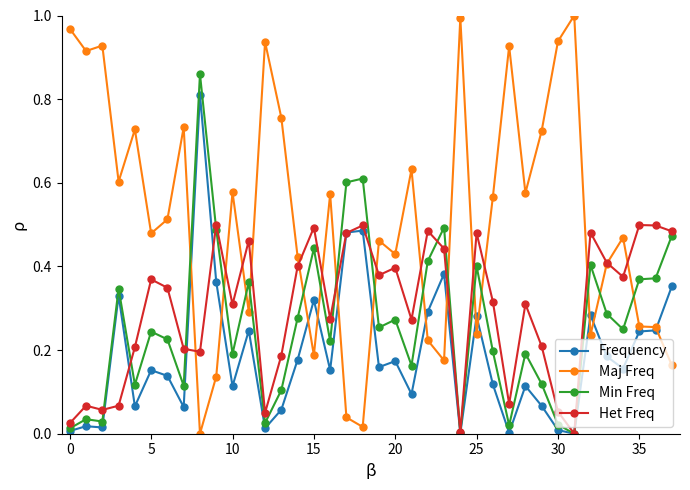

At how many categories does at least one series exceed 0?

38